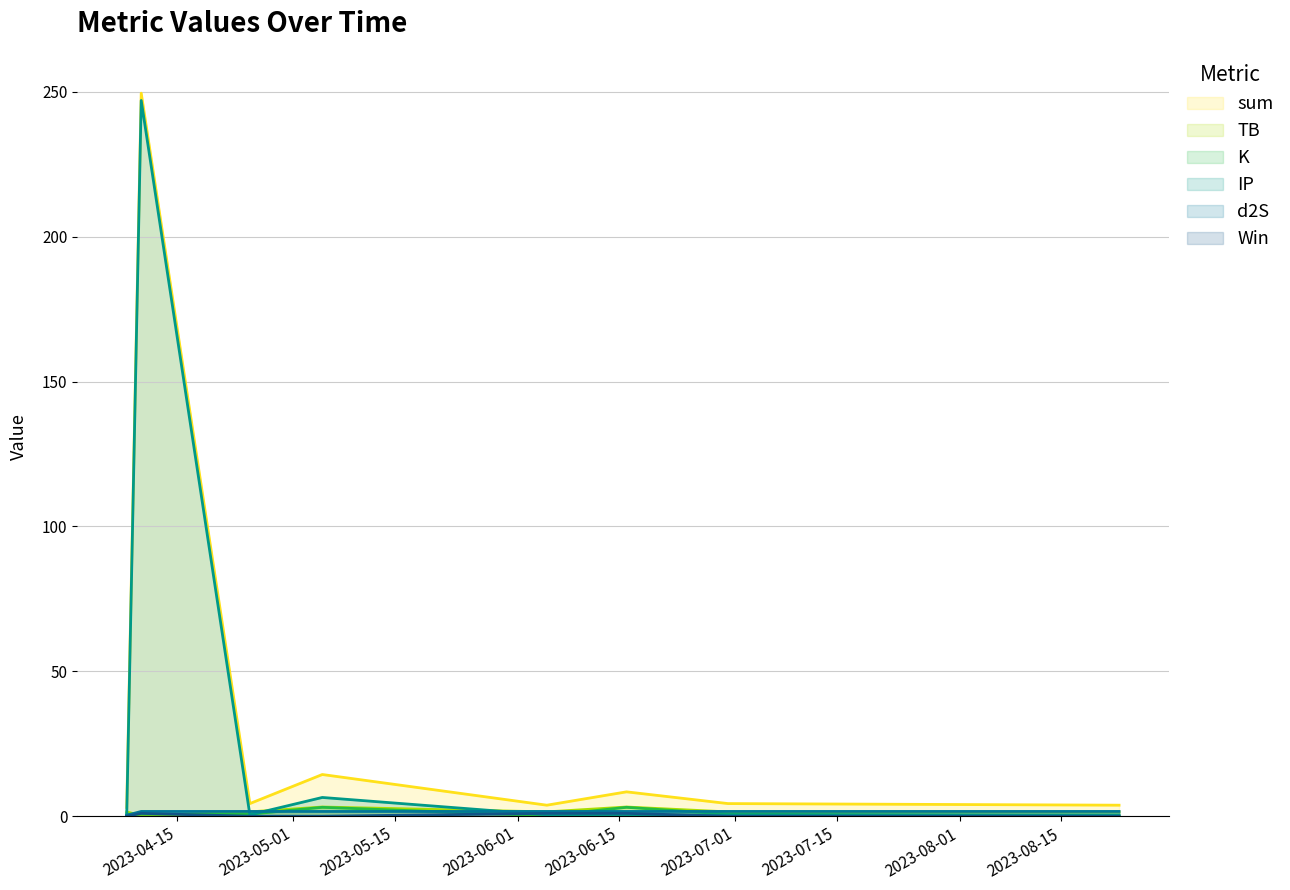

At how many categories does at least one series exceed 38?

1